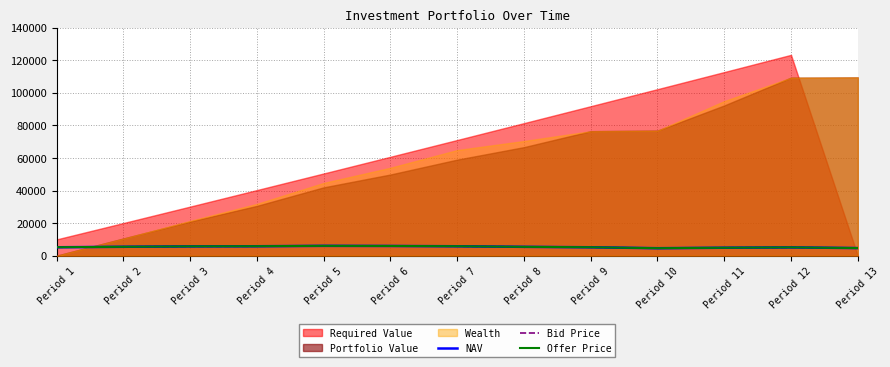

What is the minimum value for Offer Price?

4599.6